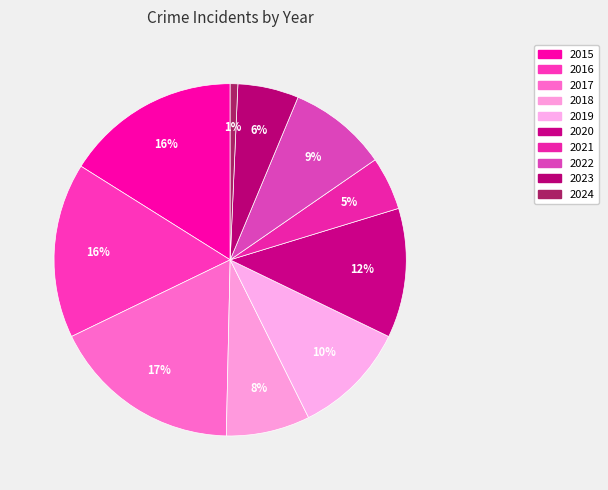

How many segments does this pie chart have?

10